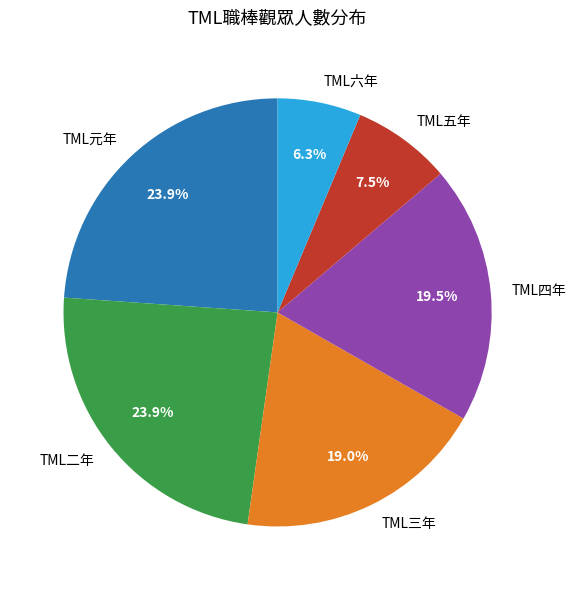

Which has a higher value, TML二年 or TML三年?

TML二年